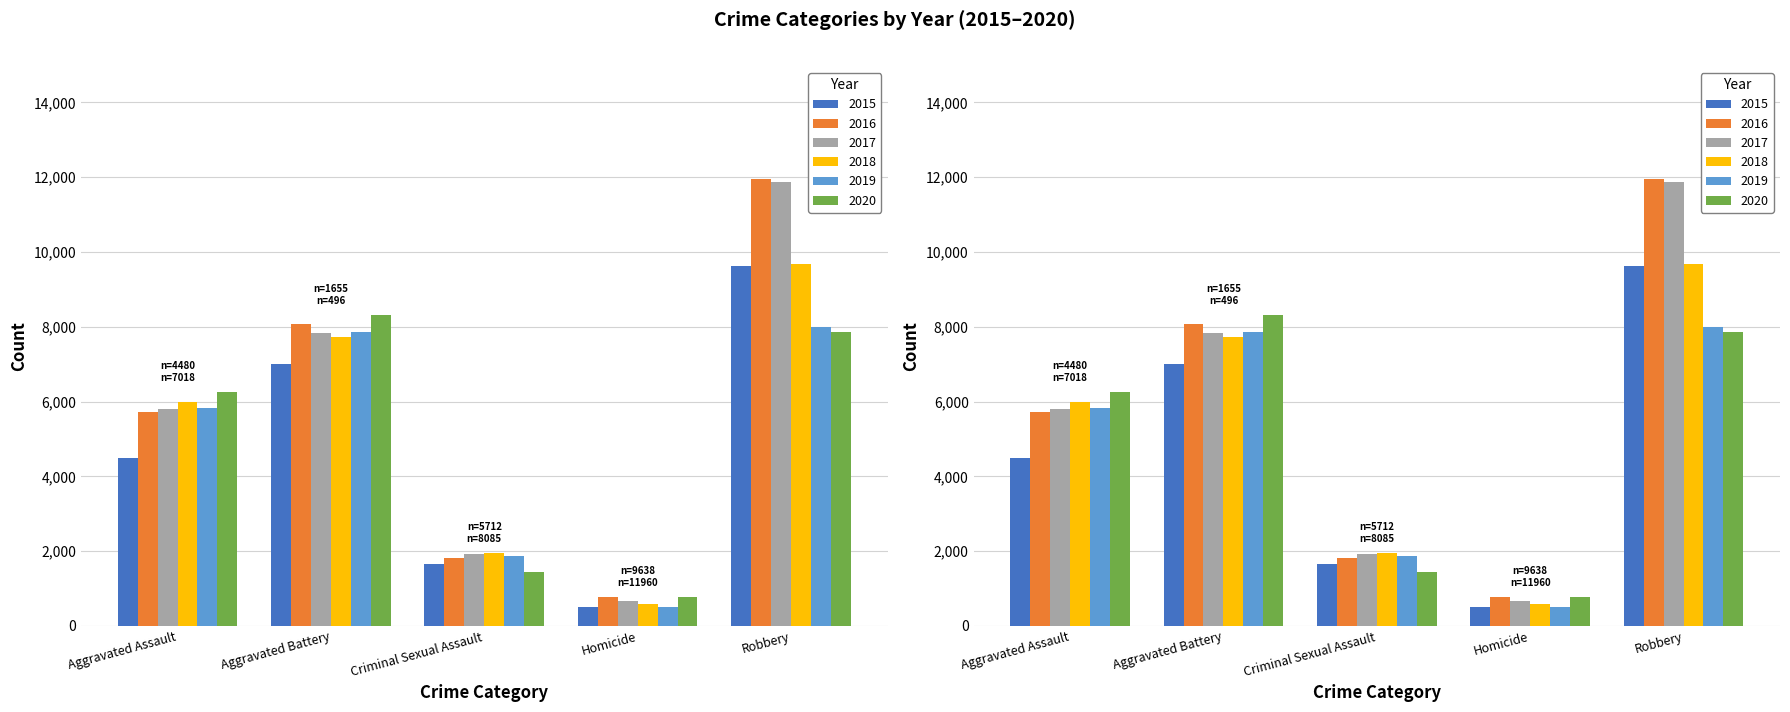

Is the value of 2017 at Robbery greater than the value of 2016 at Aggravated Battery?

Yes